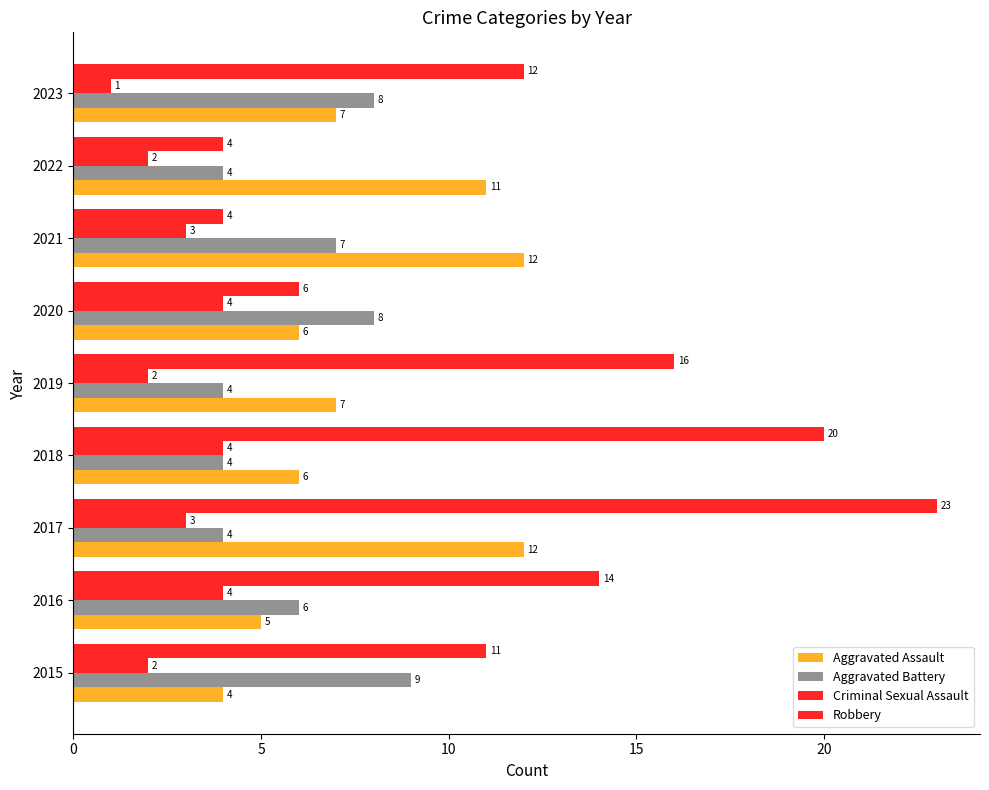

How many distinct data groups are displayed?

4